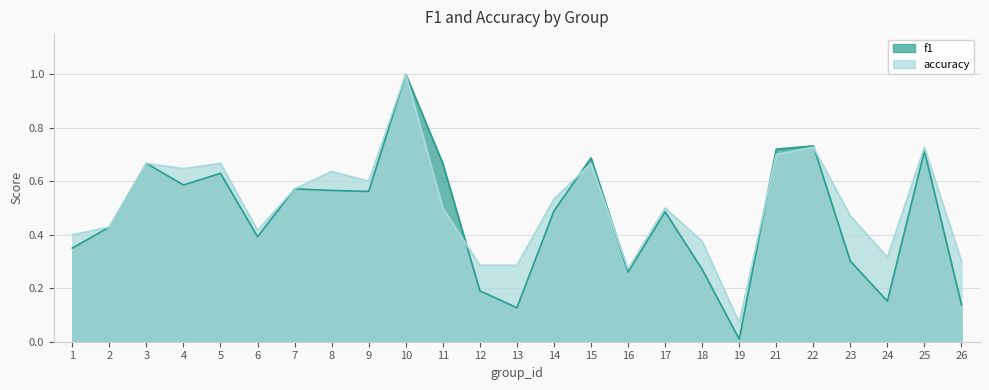

Count the number of categories in the chart.

25